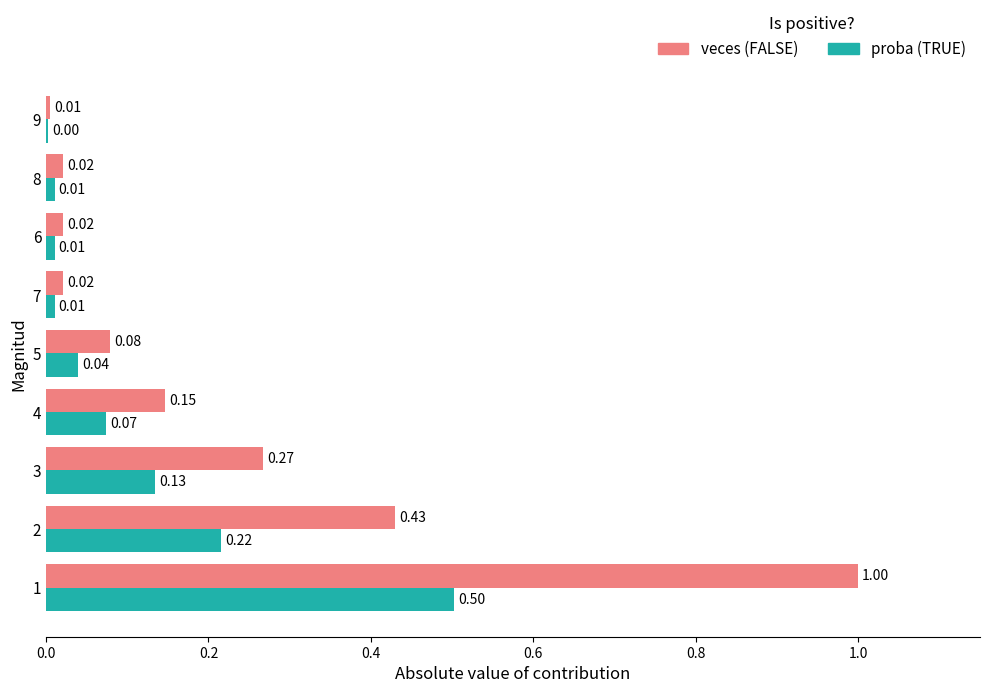

How many distinct data groups are displayed?

2